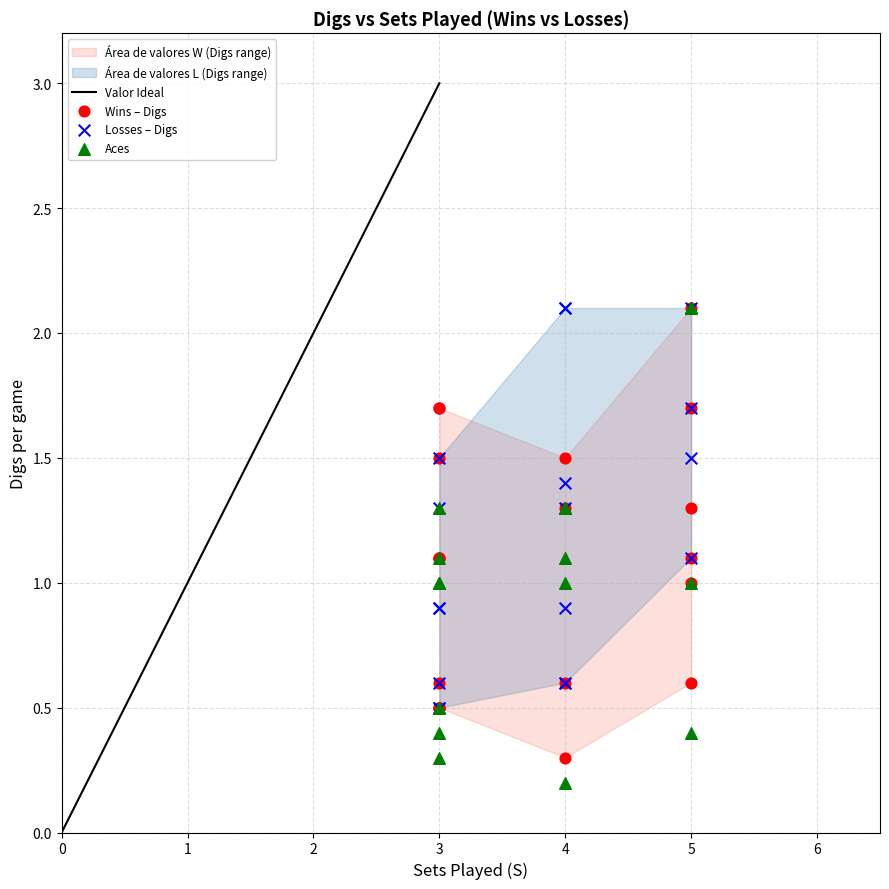

Which series has the widest spread of Y values?

Aces